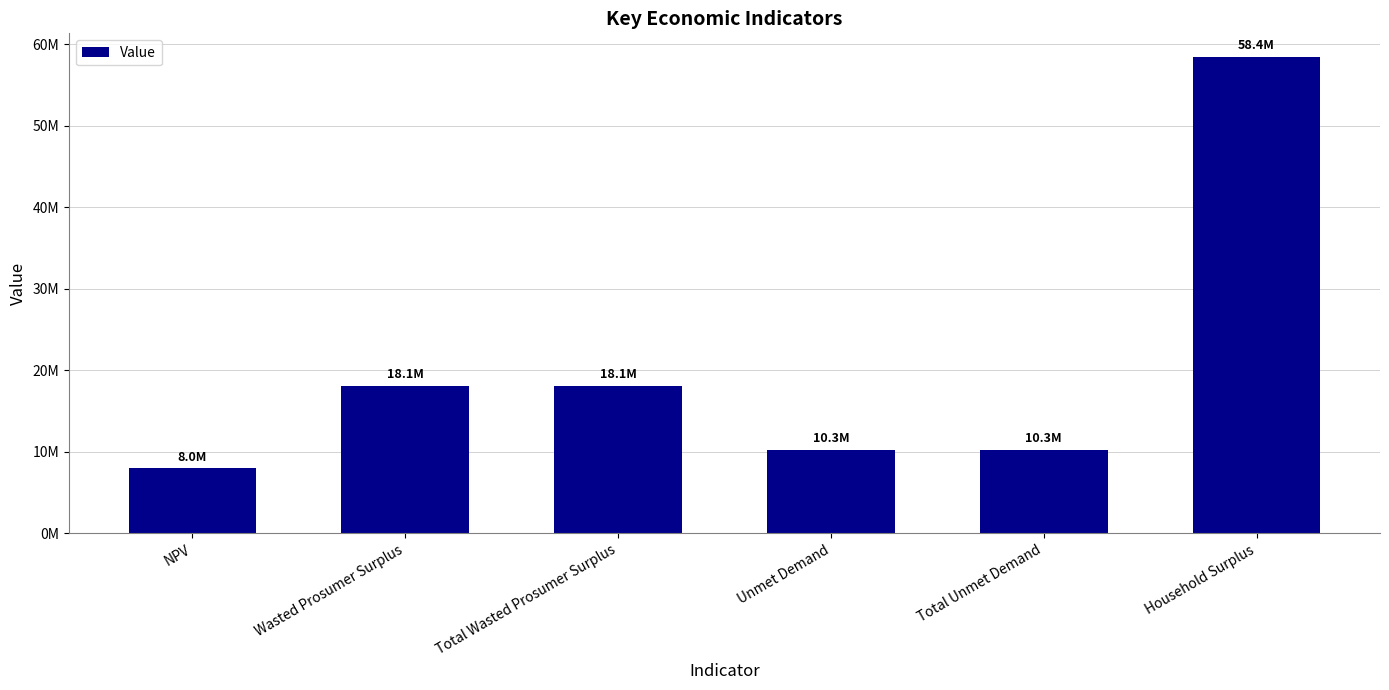

What is the minimum value shown in the chart?

7969315.5